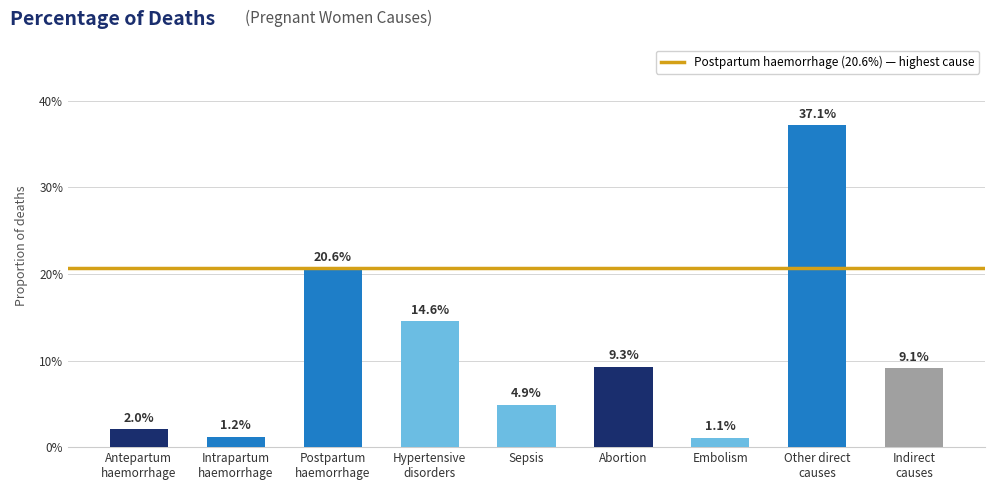

Reading left to right, transcribe all the data shown in this chart.

Antepartum
haemorrhage=0.0	Intrapartum
haemorrhage=0.0	Postpartum
haemorrhage=0.2	Hypertensive
disorders=0.1	Sepsis=0.0	Abortion=0.1	Embolism=0.0	Other direct
causes=0.4	Indirect
causes=0.1